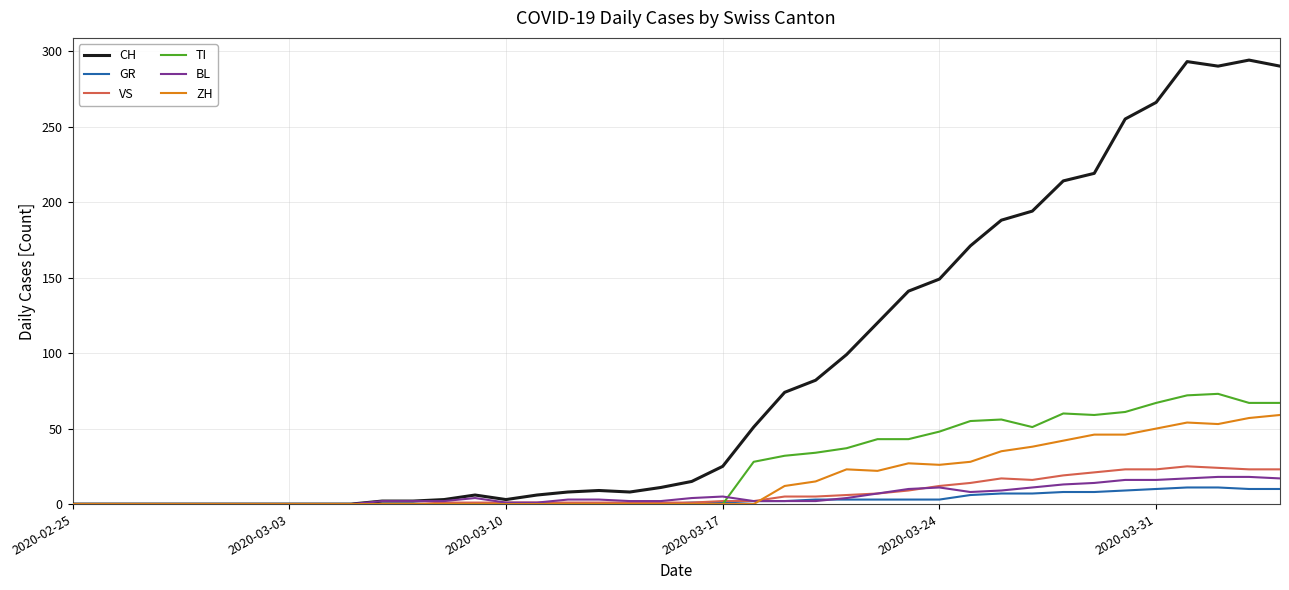

What is the highest value of the GR series?

11